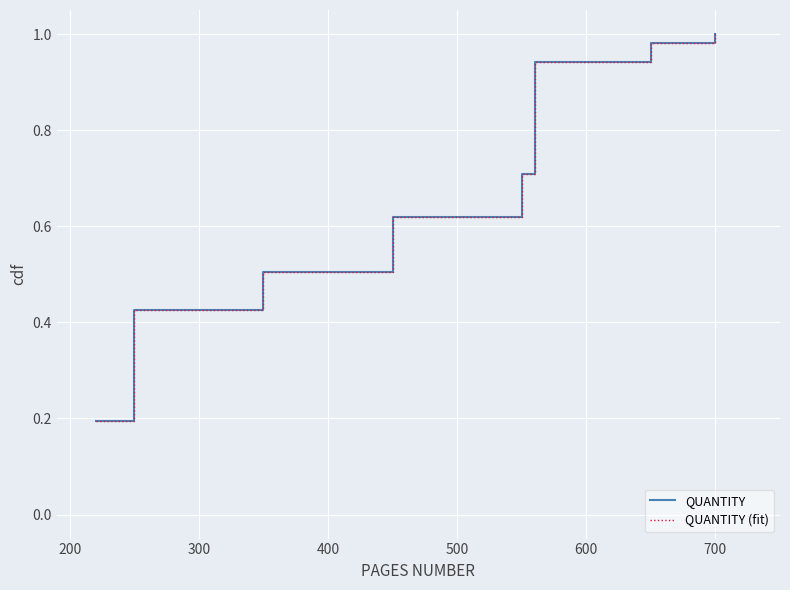

True or false: QUANTITY and QUANTITY (fit) intersect in this chart.

False